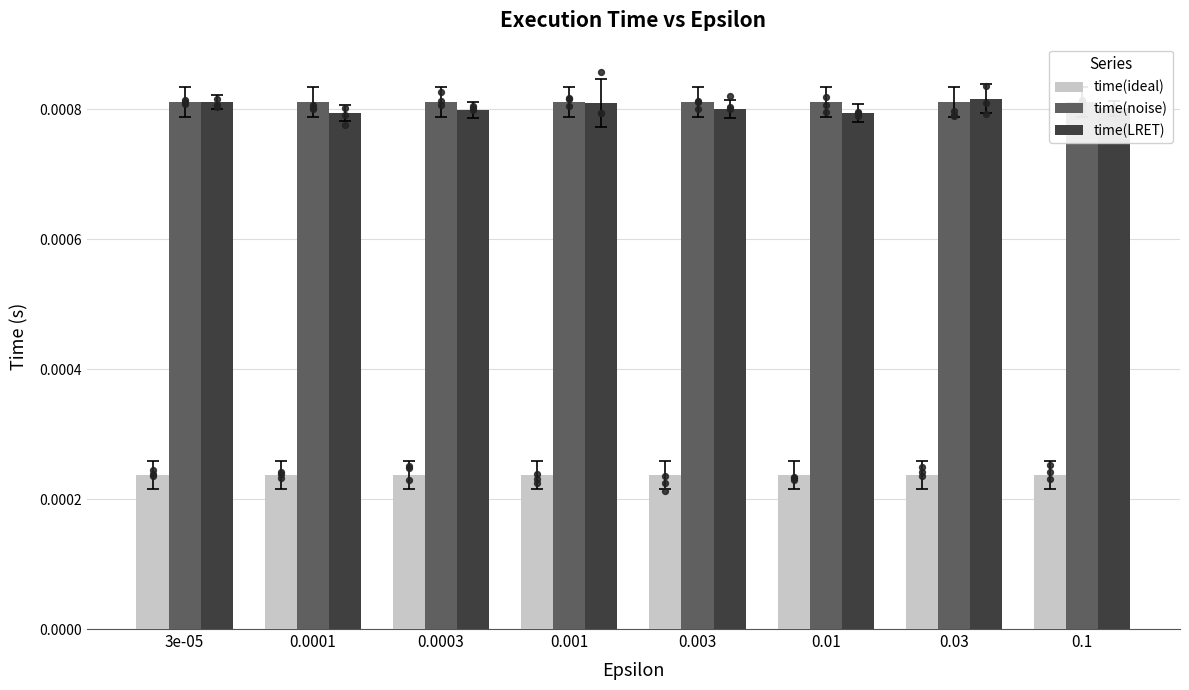

Which series contains the lowest Y value?

time(ideal)